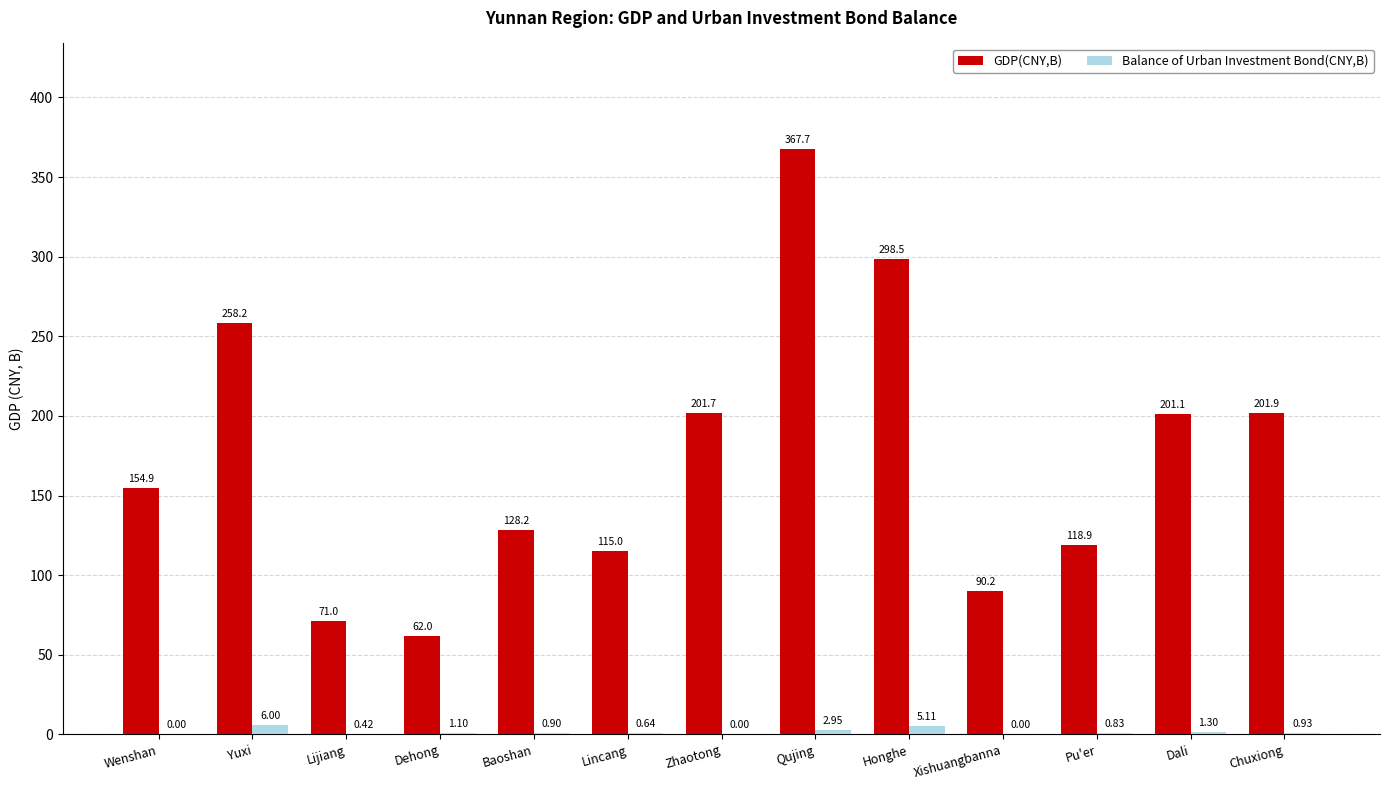

Which category has the highest value in the GDP(CNY,B) series?

Qujing